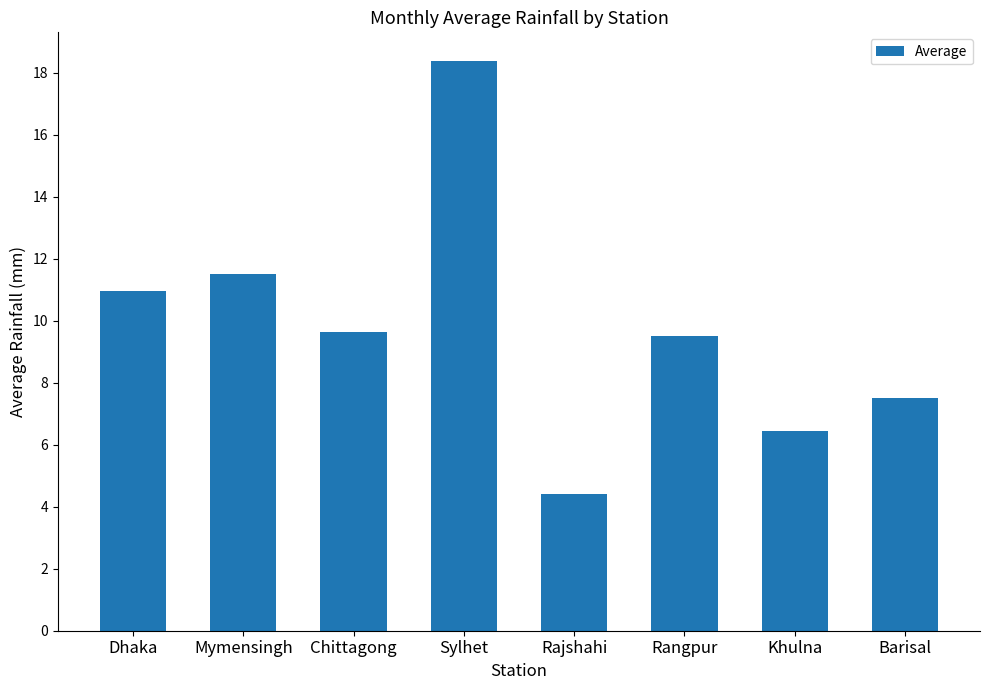

Are the bars grouped side by side (vs. stacked)?

No